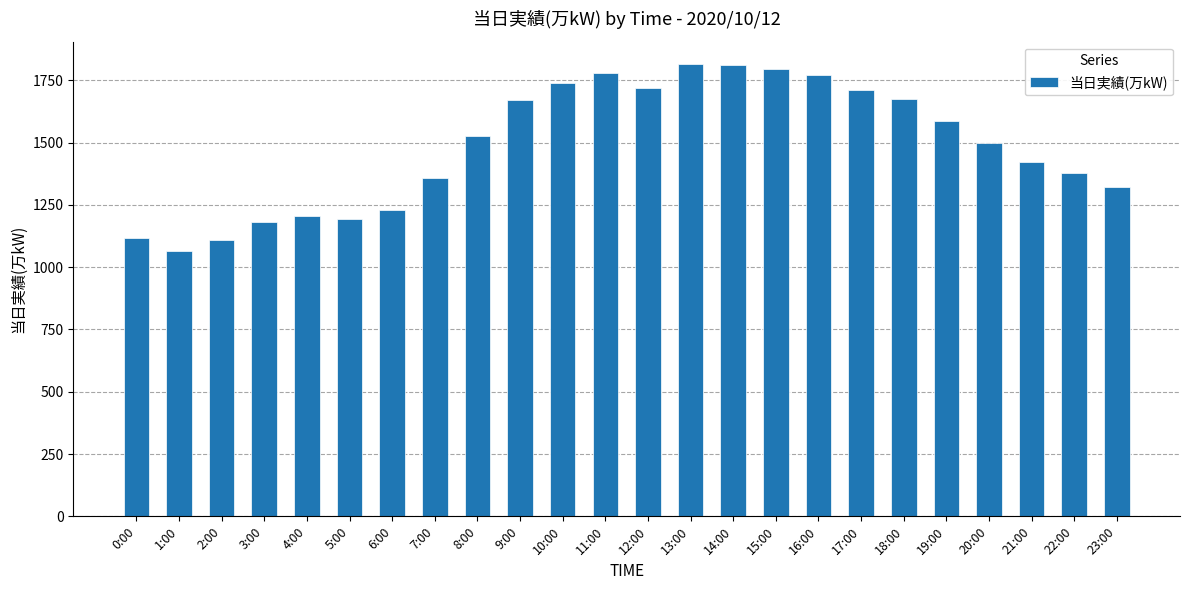

Which has a higher value, 18:00 or 0:00?

18:00